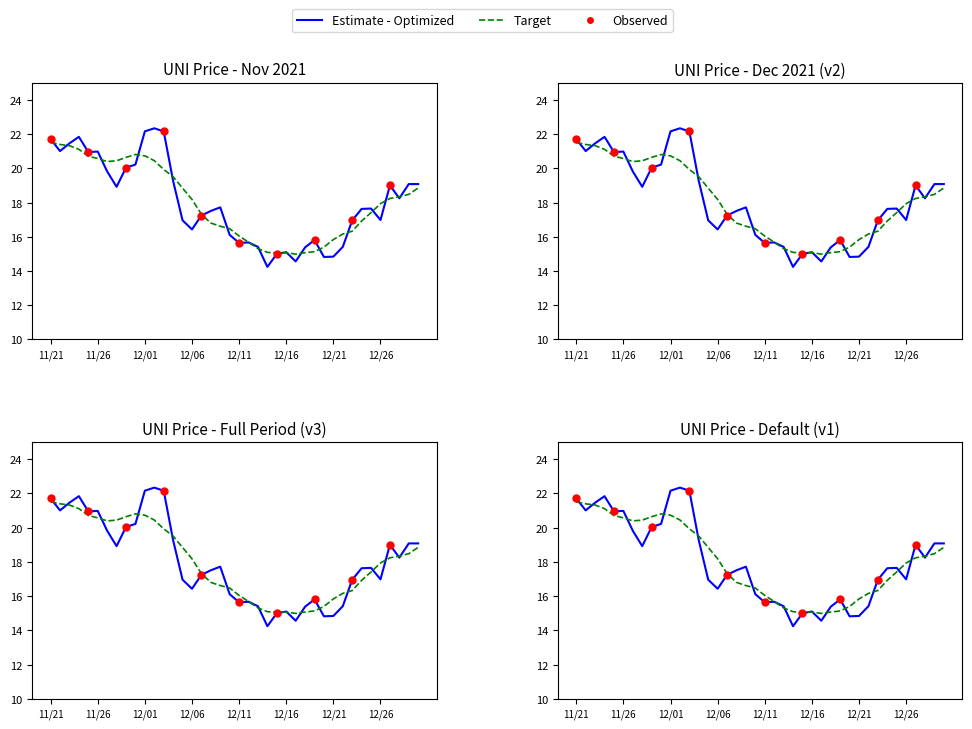

Approximately how many times larger is the value at 01/08 compared to 12/31?

1.0